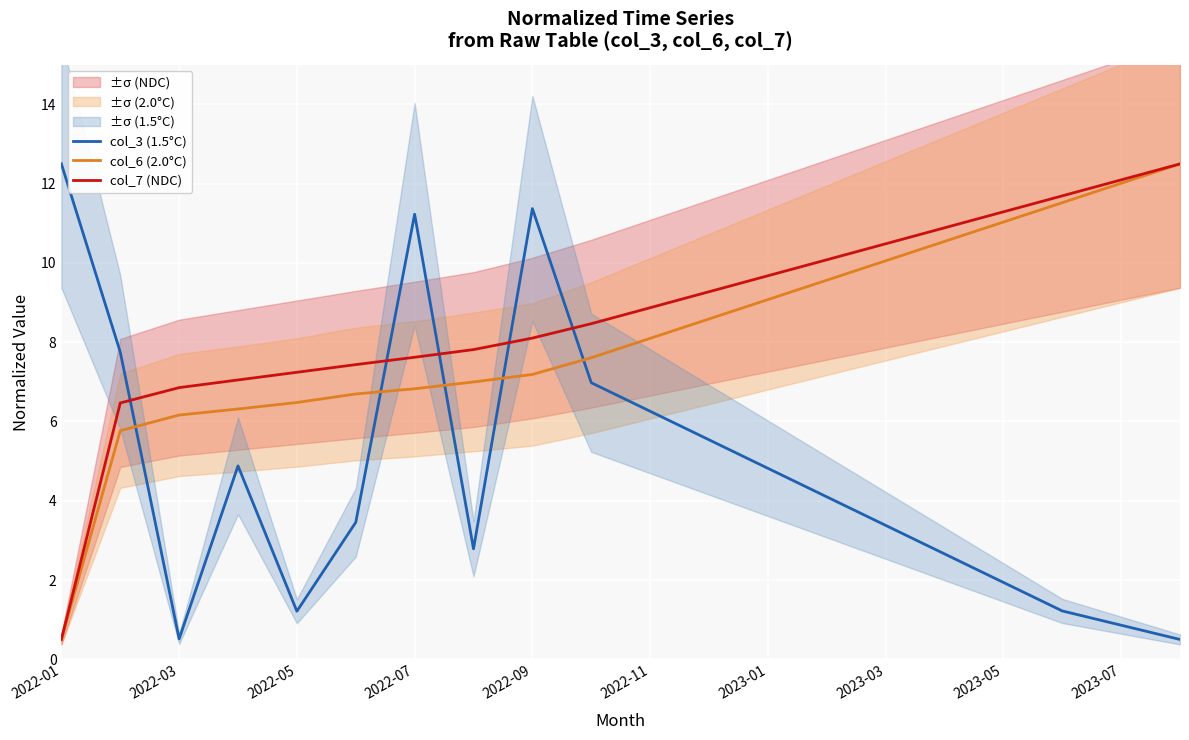

True or false: col_3 (1.5°C) has more than 2 interior local peaks.

True